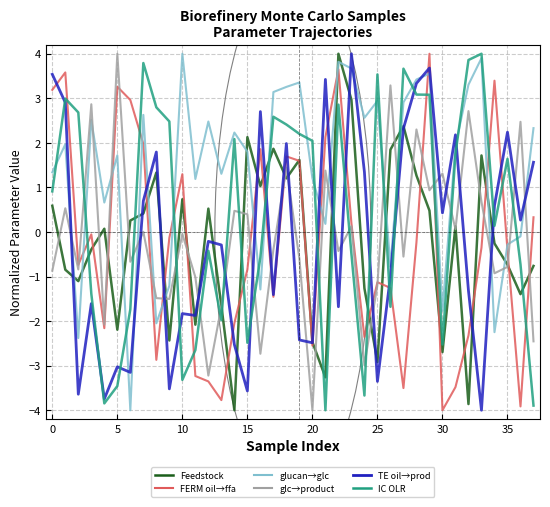

What is the minimum value shown in the chart?

-4.0